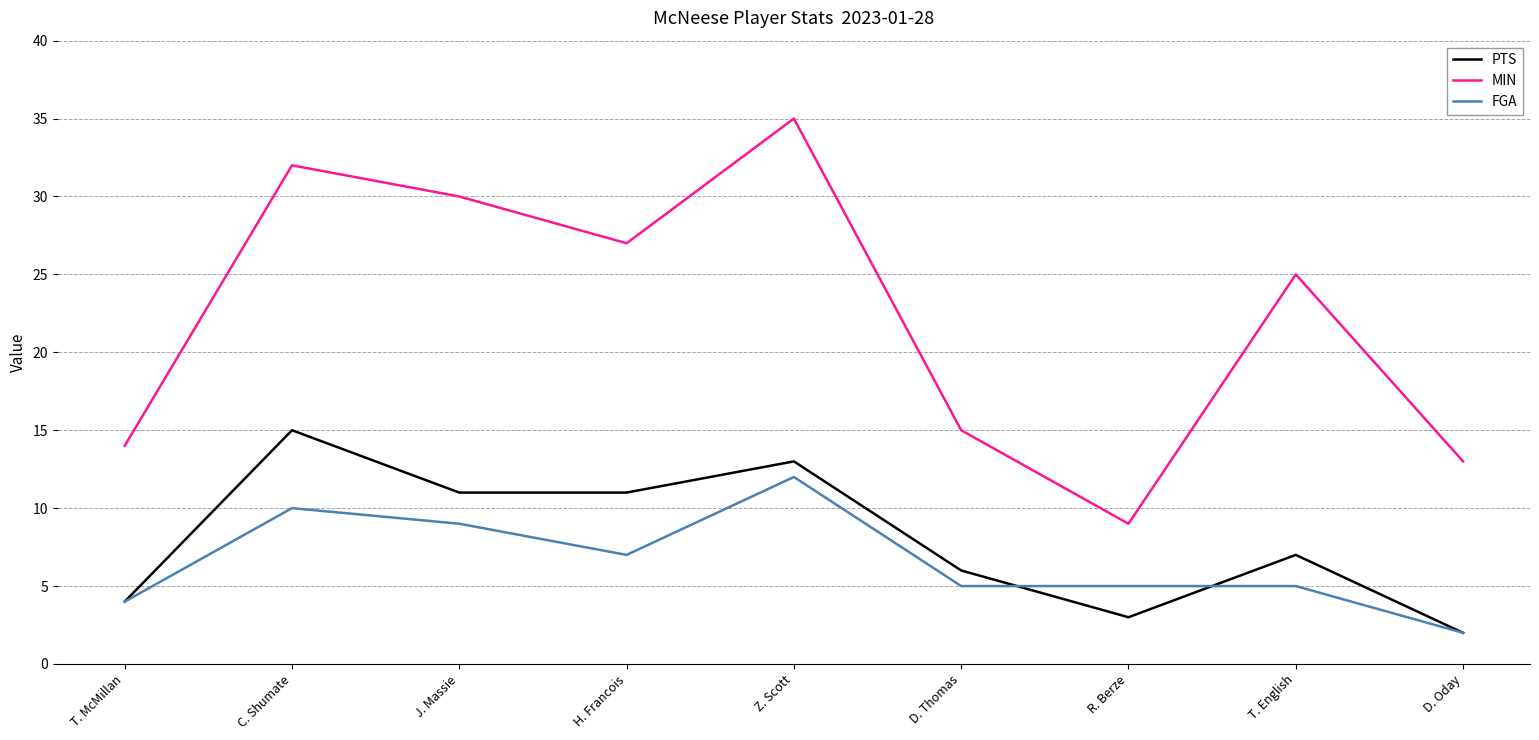

True or false: MIN has a value of 25 at T. English.

True